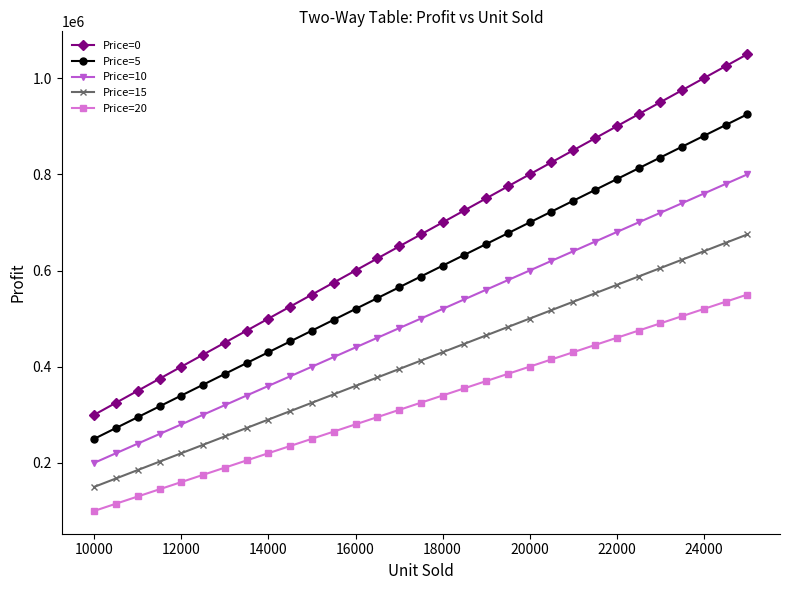

True or false: Price=10 and Price=15 intersect in this chart.

False